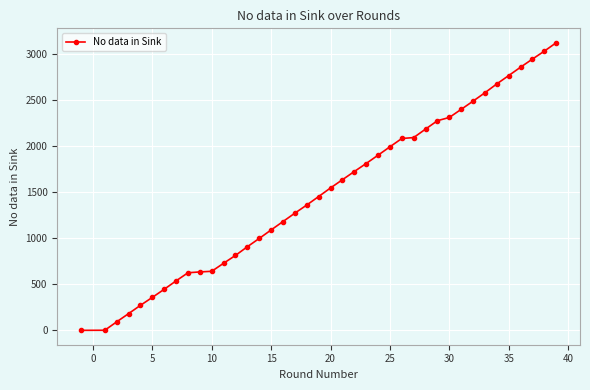

How many data points does each series have?

40